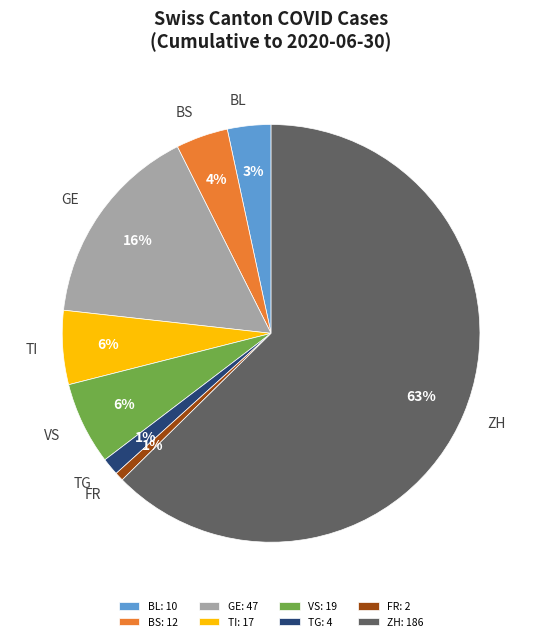

Between ZH and GE, which is larger?

ZH